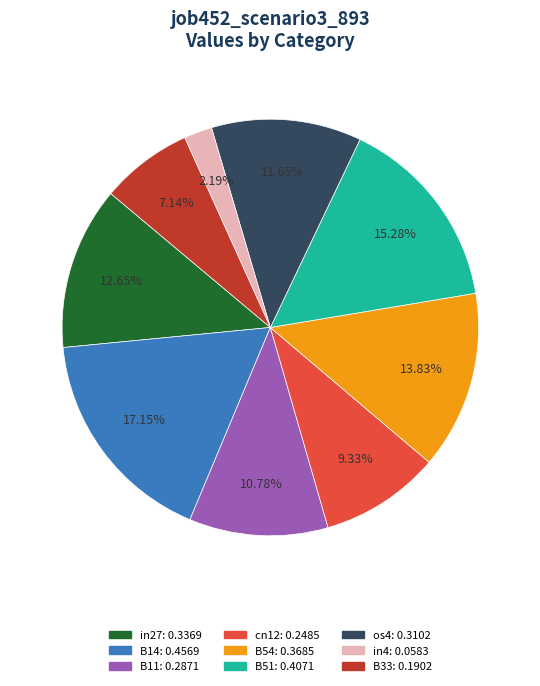

Count the number of slices in the pie.

9